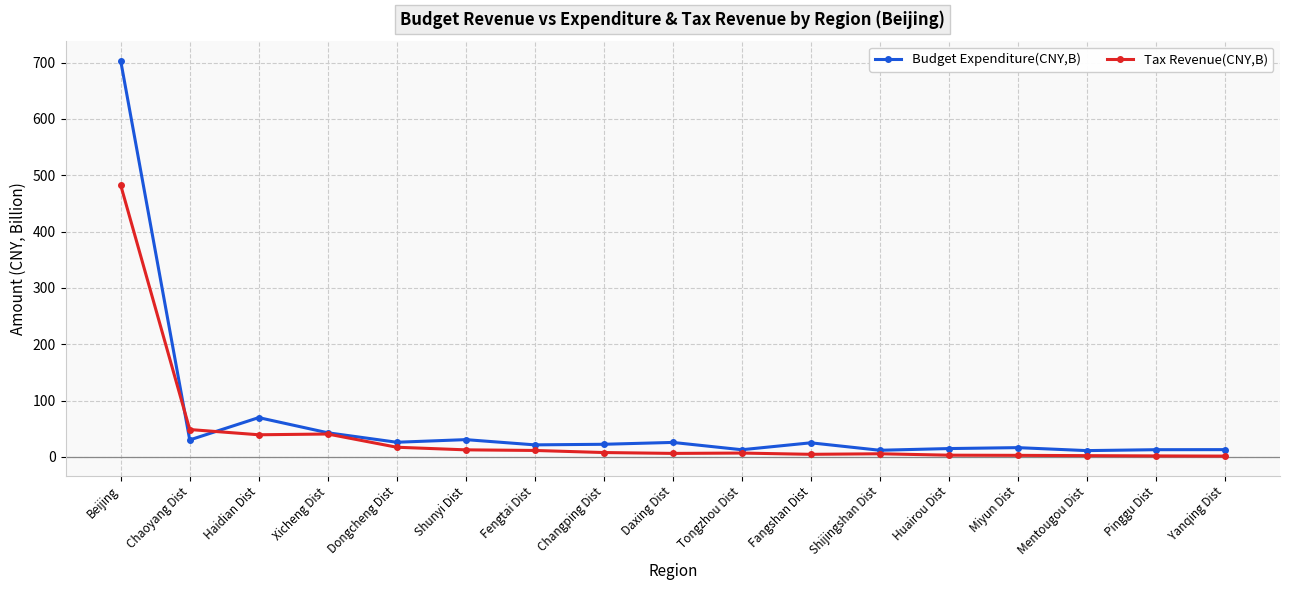

What is the value of the Budget Expenditure(CNY,B) point at the 17th from the left?

12.8